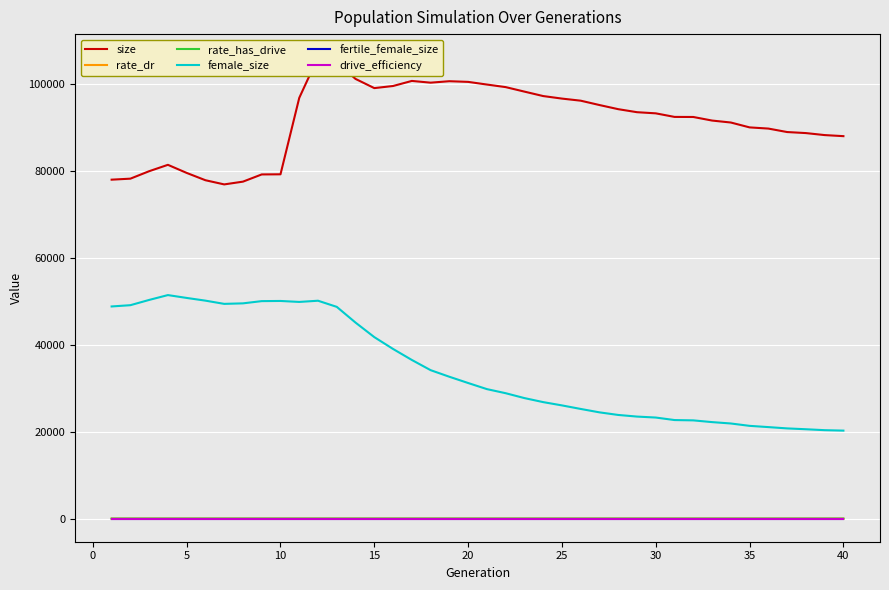

Is this an area chart (filled region under the line)?

No